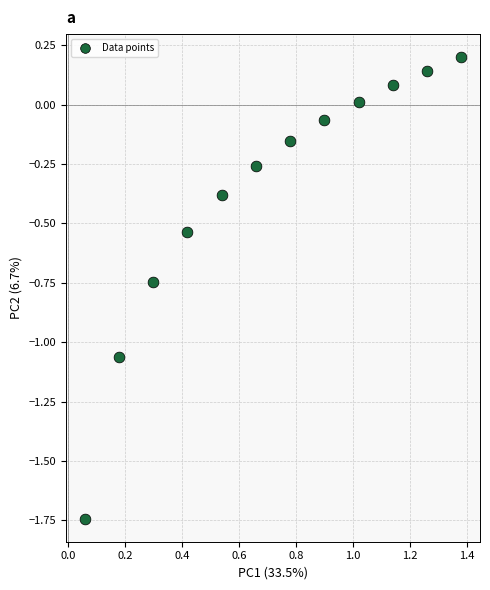

What is the range of Y values (max minus min)?

1.9